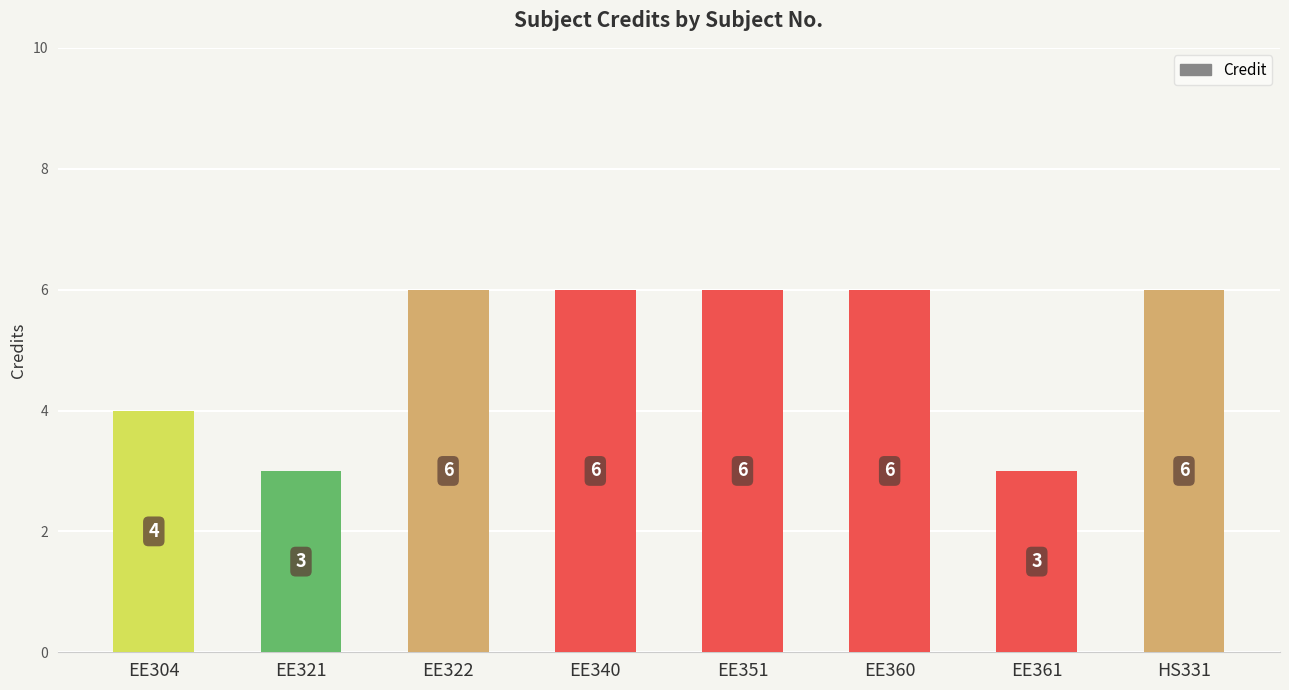

What position from the right is EE340?

5